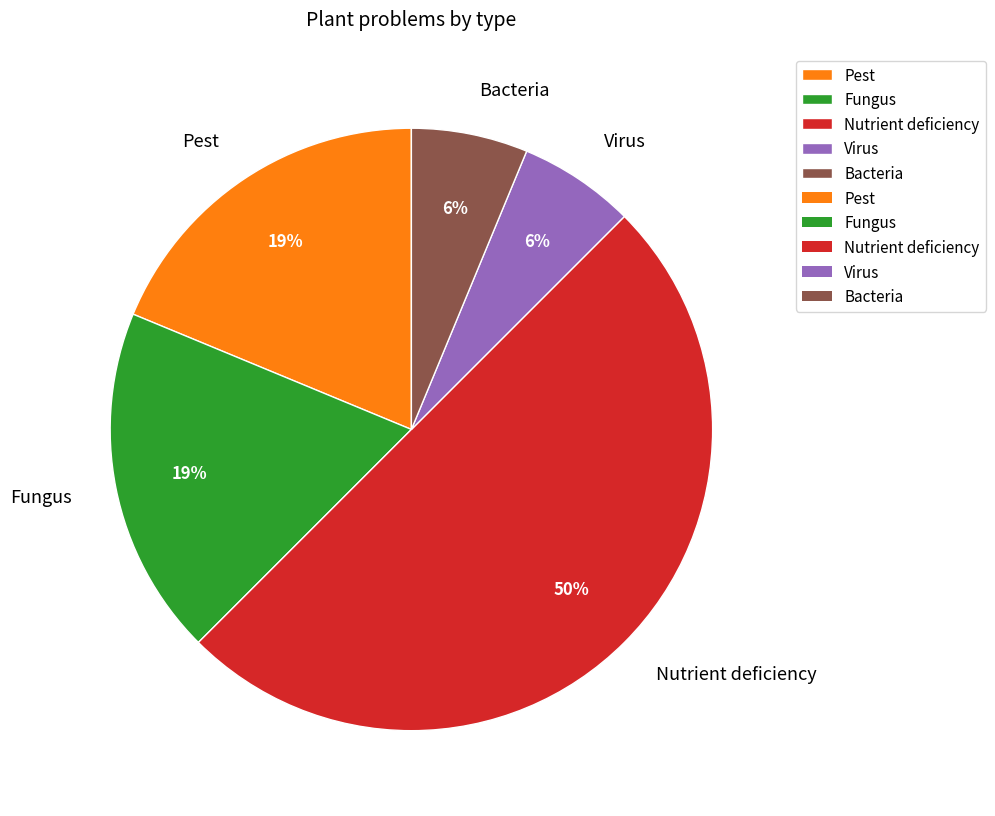

Which slice is the largest?

Nutrient deficiency